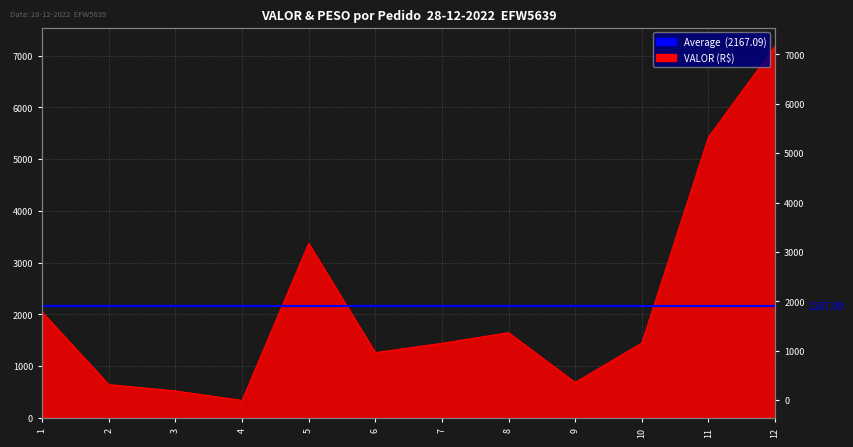

True or false: the data shows 613.2 at 10.

False